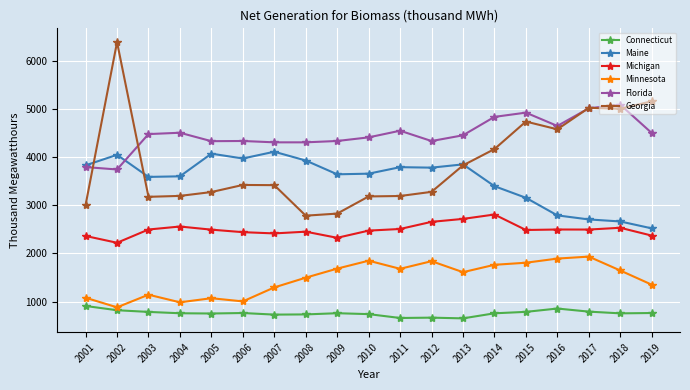

True or false: Minnesota and Connecticut cross at least once.

False